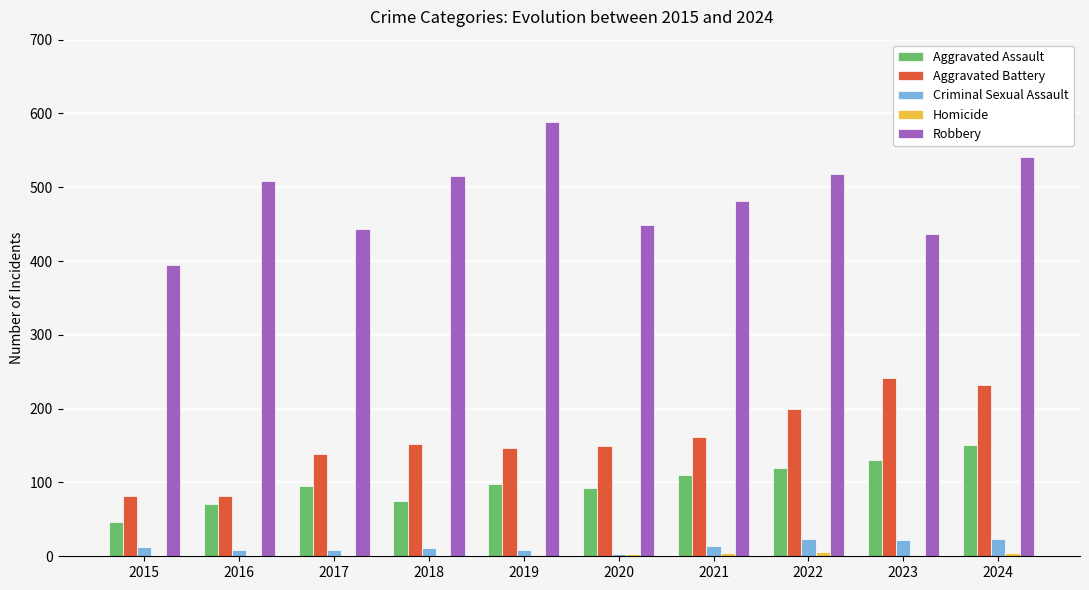

The Aggravated Assault series shows 199 at 2023. True or false?

False